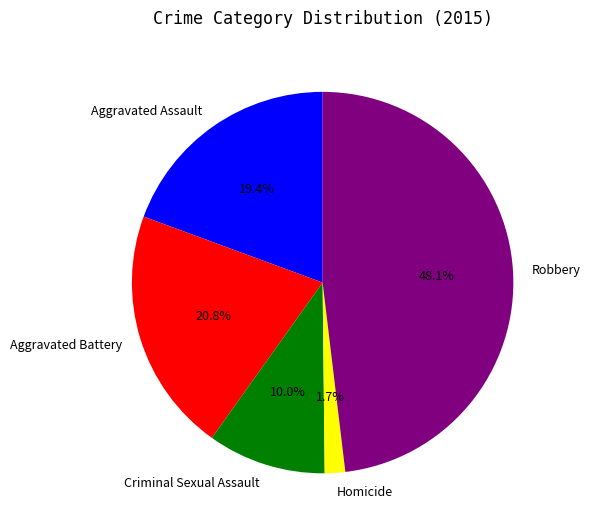

Approximately how many times larger is the value at Aggravated Assault compared to Criminal Sexual Assault?

1.9